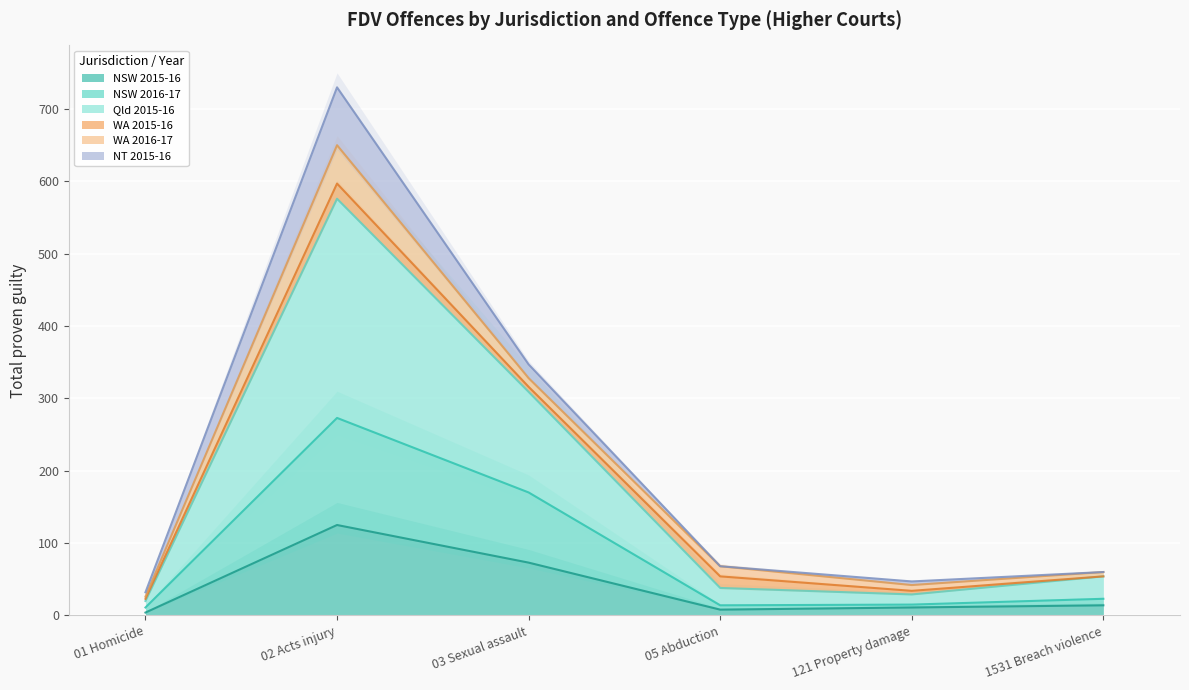

How many lines are shown in the chart?

3